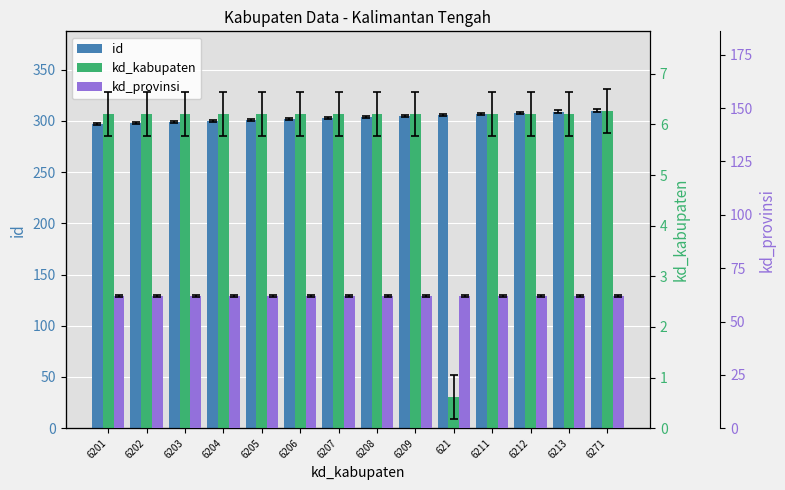

True or false: kd_provinsi has a value of 62.0 at 6203.

True